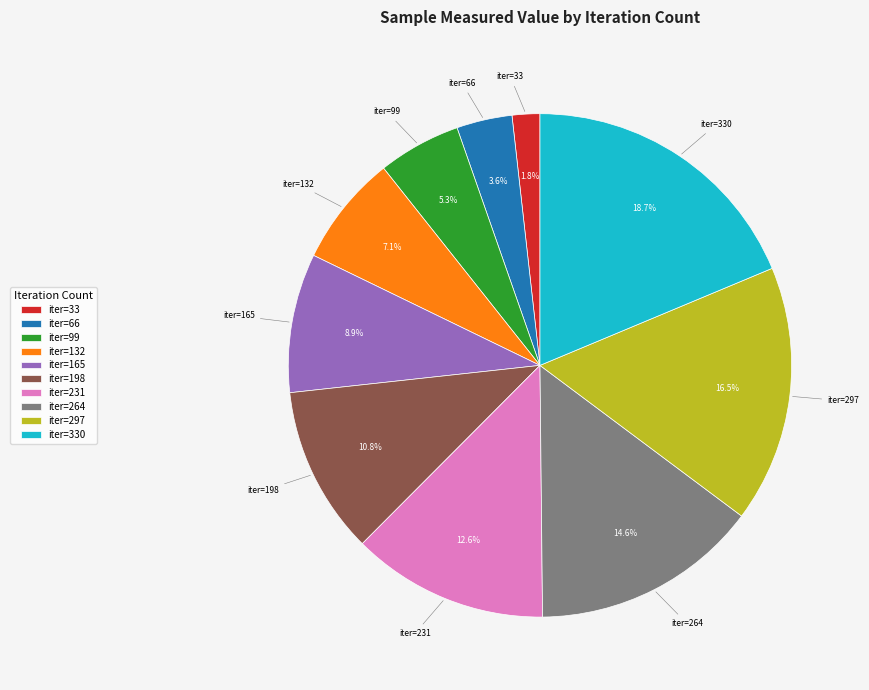

What percentage do iter=330 and iter=297 together represent?

35.2%